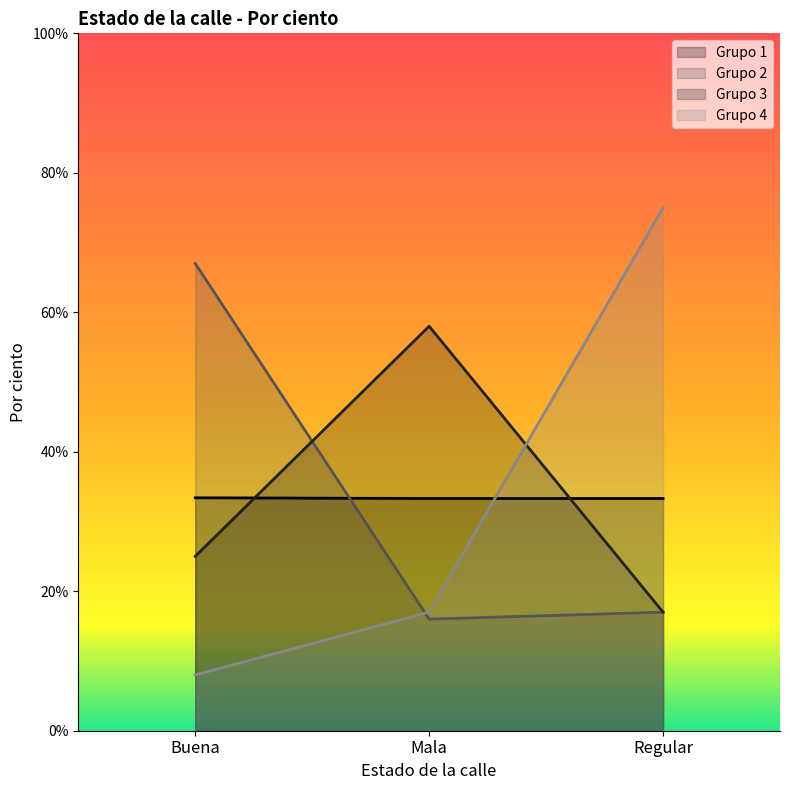

What are all the series names shown in the legend?

Grupo 1, Grupo 2, Grupo 3, Grupo 4